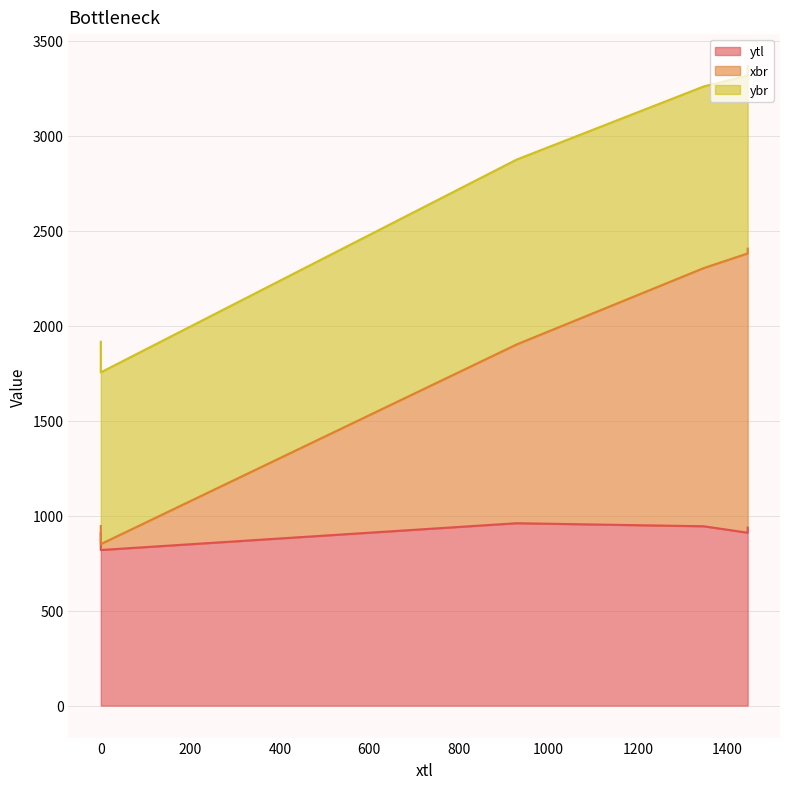

At 1445, list the series in order from largest to smallest.

xbr, ybr, ytl